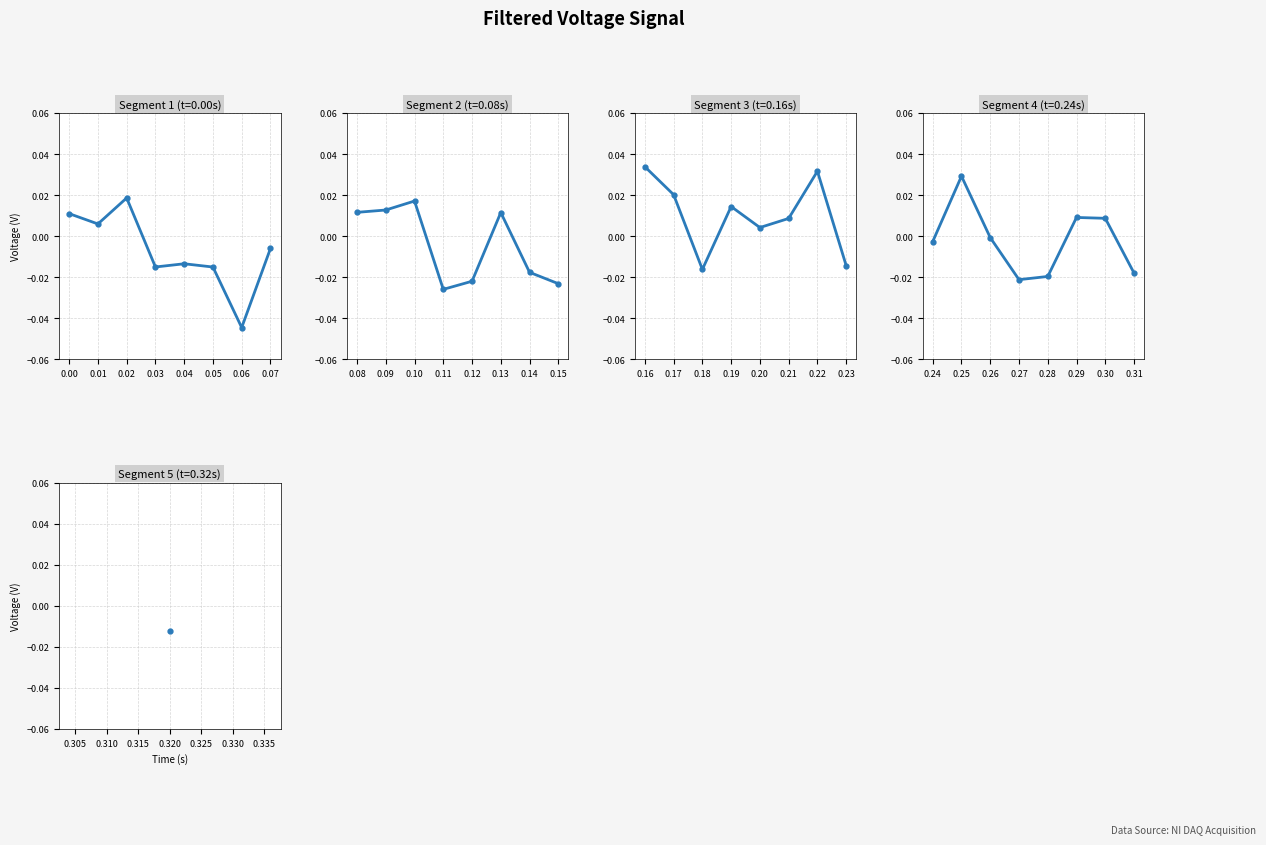

The value at 0.29 is 0.0. True or false?

True